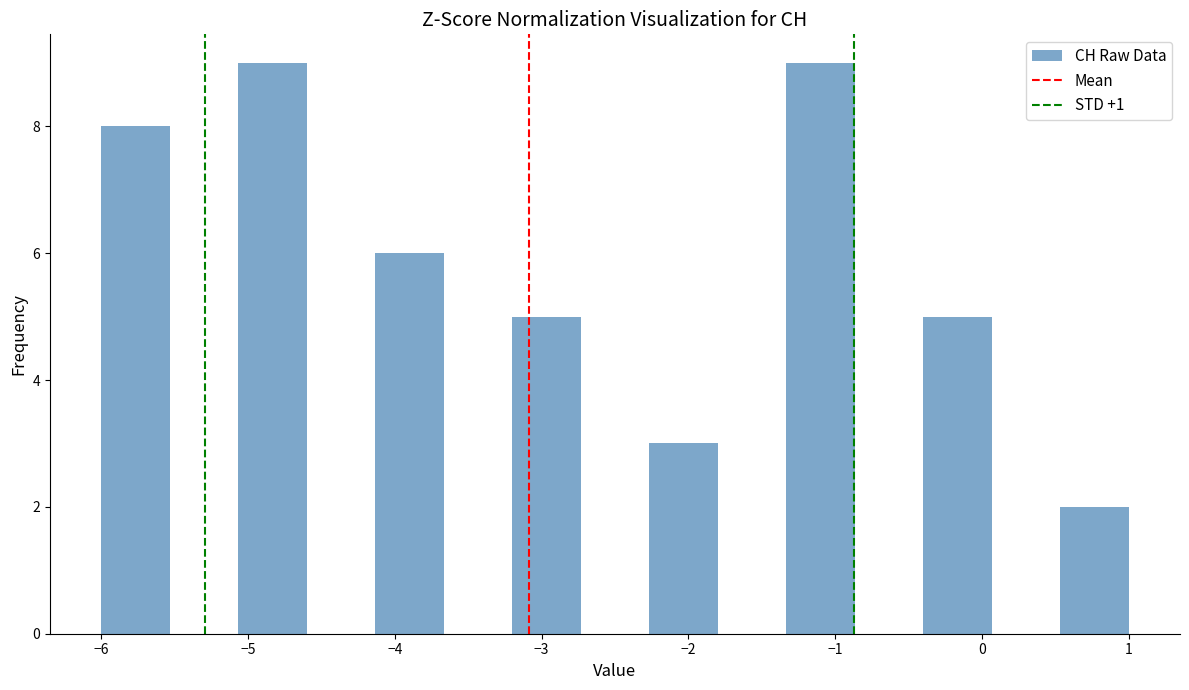

Reading left to right, transcribe this chart: for each bar, give the range it covers on the x-axis and its height. Neither the bar edges nor the heights are printed on the chart, so give them approximately, as read against the axes.

-6.0 to -5.5: 8
-5.5 to -5.1: 0
-5.1 to -4.6: 9
-4.6 to -4.1: 0
-4.1 to -3.7: 6
-3.7 to -3.2: 0
-3.2 to -2.7: 5
-2.7 to -2.3: 0
-2.3 to -1.8: 3
-1.8 to -1.3: 0
-1.3 to -0.9: 9
-0.9 to -0.4: 0
-0.4 to 0.1: 5
0.1 to 0.5: 0
0.5 to 1.0: 2